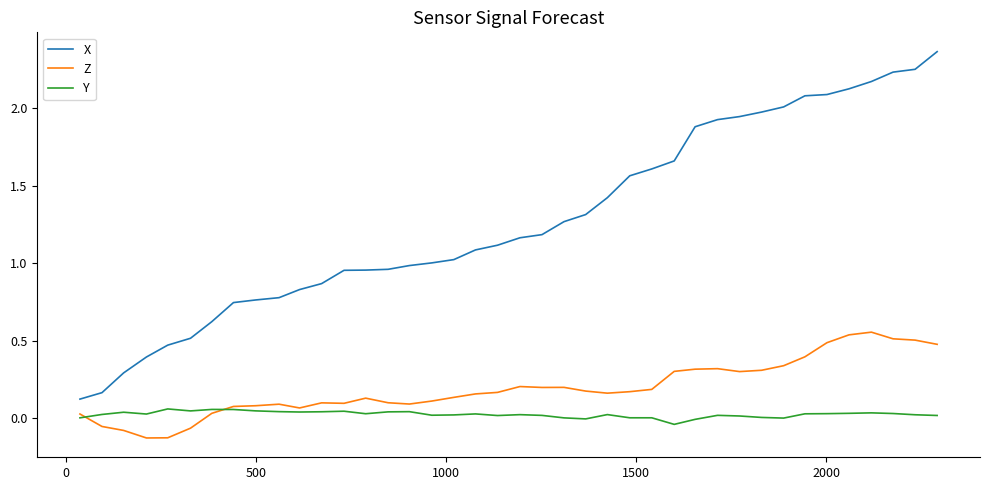

Which series has the largest total across all categories?

X